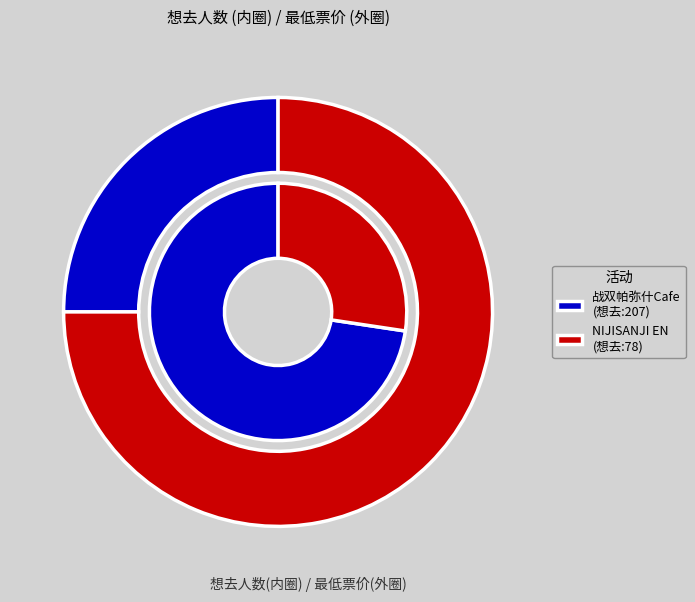

To the nearest percent, what portion does 广州·战双帕弥什 x HAPPY ZOO主题Cafe represent?

73%